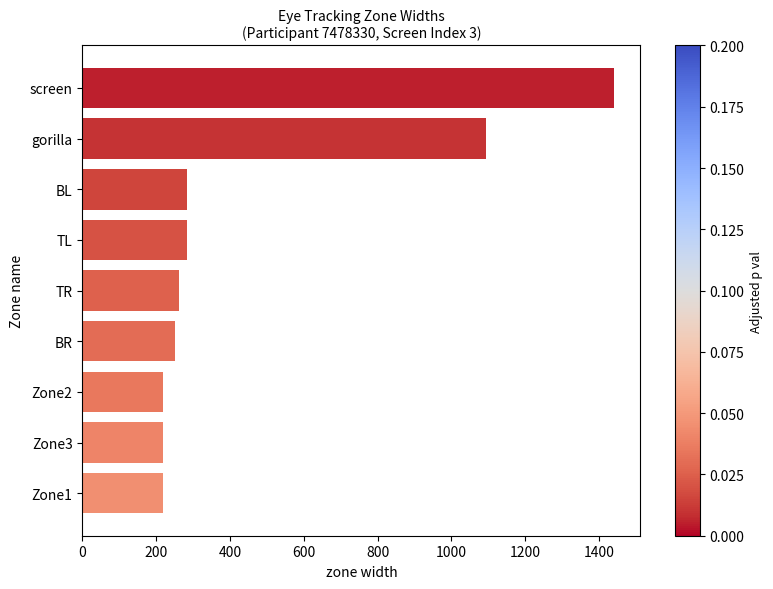

What is the difference between the maximum and second lowest values?

1221